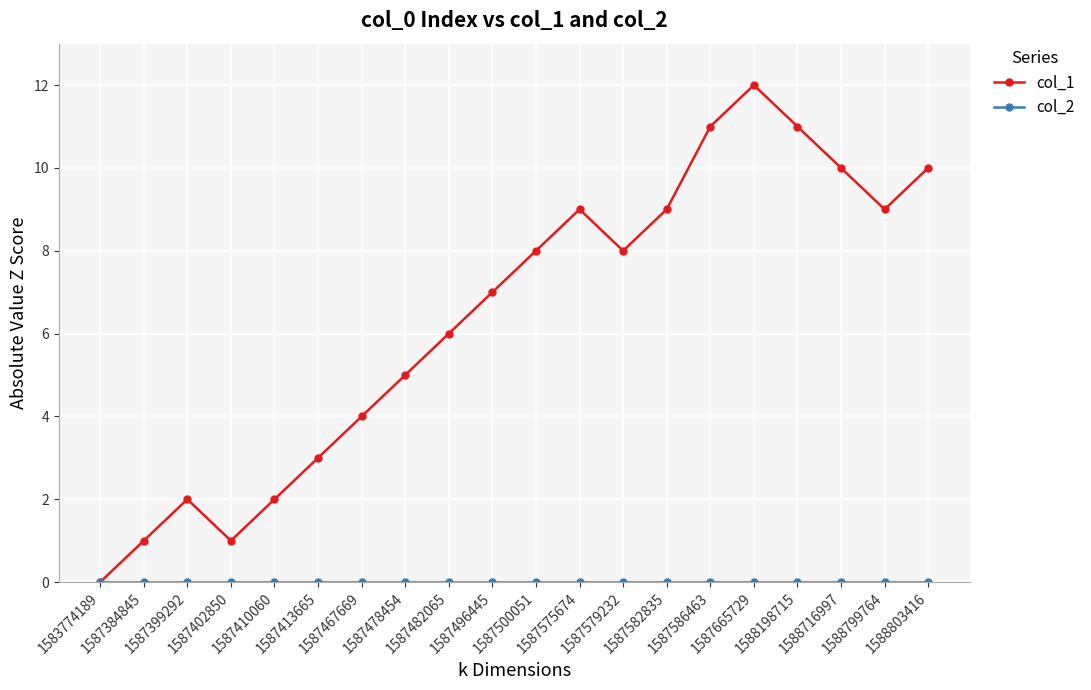

What is the maximum value shown in the chart?

12